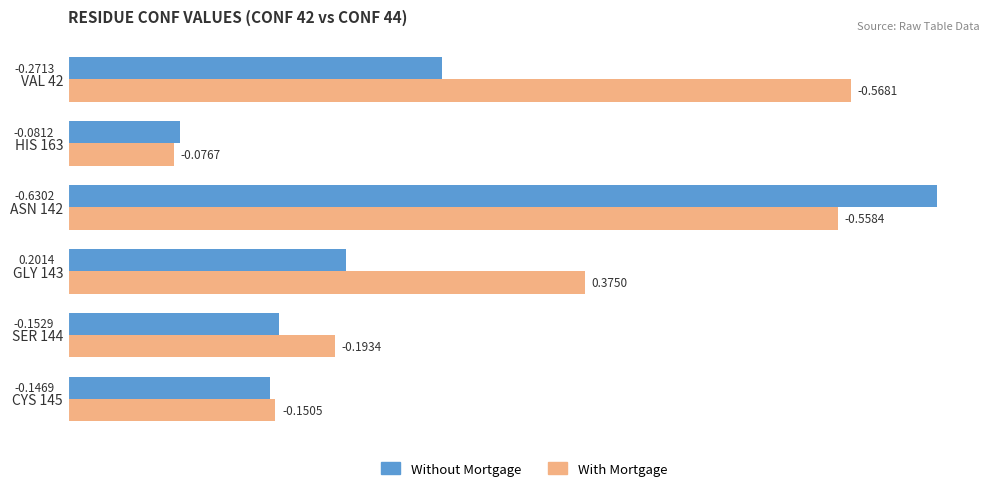

What is the difference between the maximum and second lowest values in the With Mortgage series?

0.4